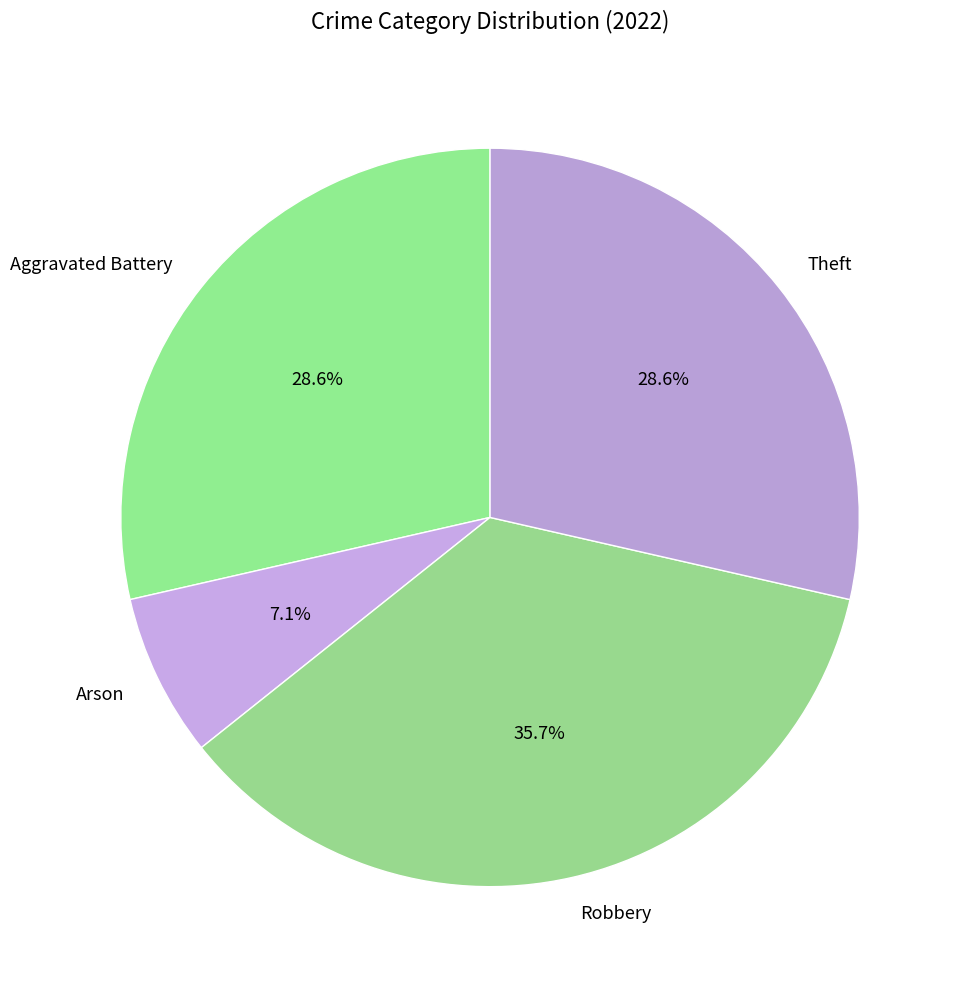

True or false: Robbery accounts for 36% of the total.

True